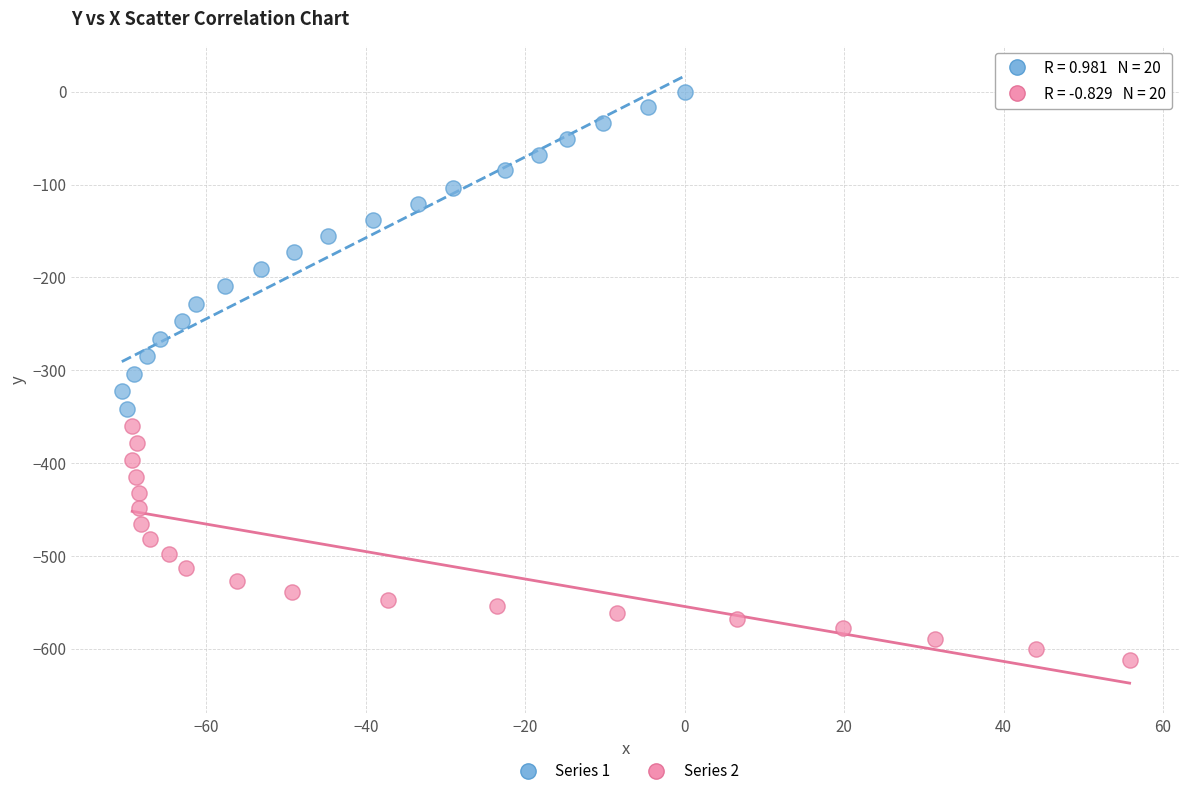

Which series contains the highest Y value?

Series 1